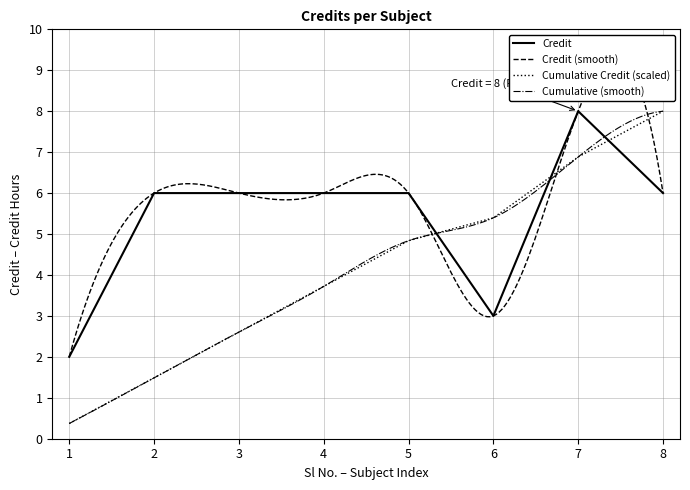

What is the change in value from 3 to 6?

-3